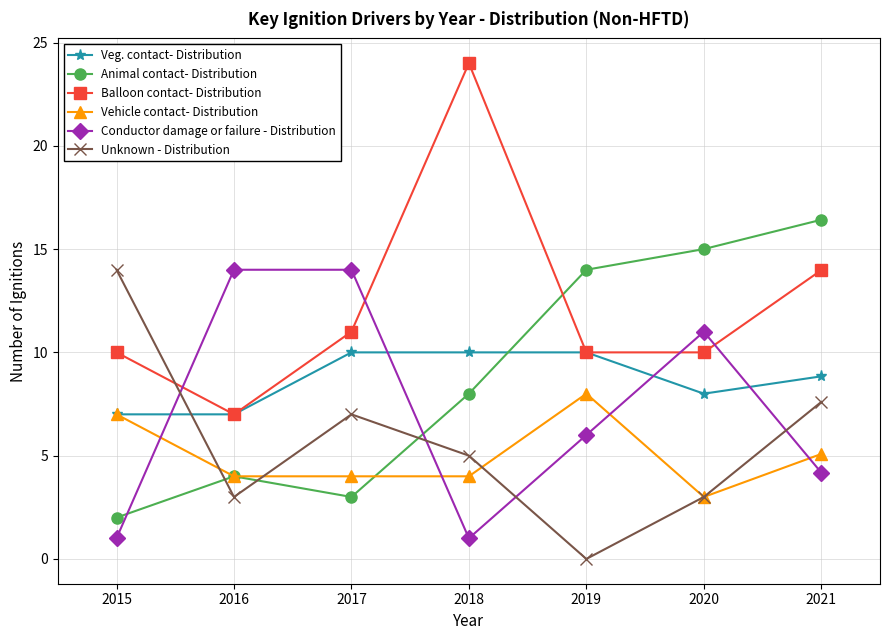

What is the difference between the highest and lowest values at 2021?

12.2